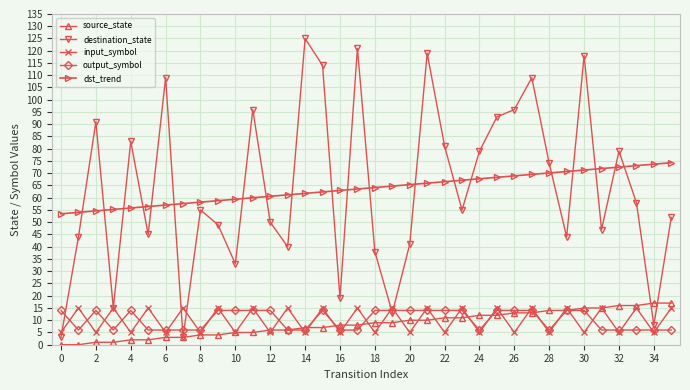

What is the value of the destination_state point at the 15th from the left?

125.0